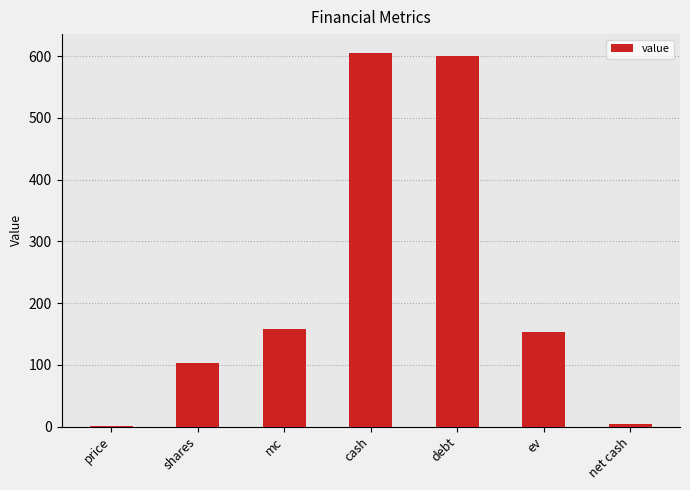

Reading right to left, what are all the values shown in this chart?

4.5	153.1	600.9	605.4	157.6	103.7	1.5